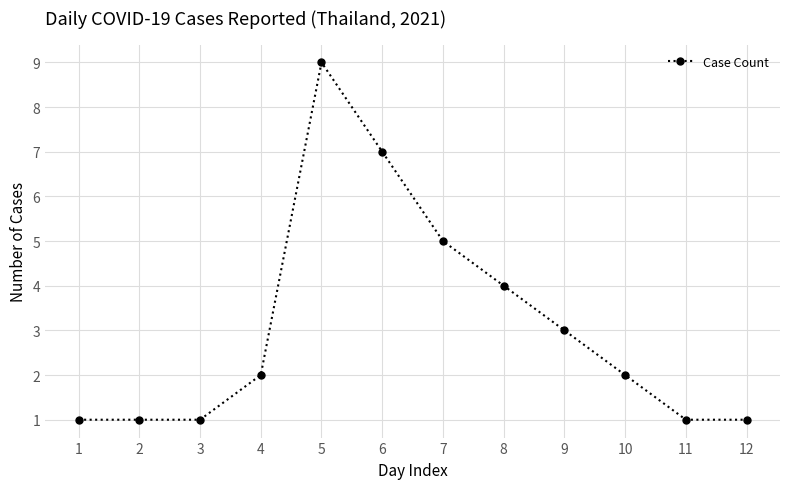

What is the greatest value displayed?

9